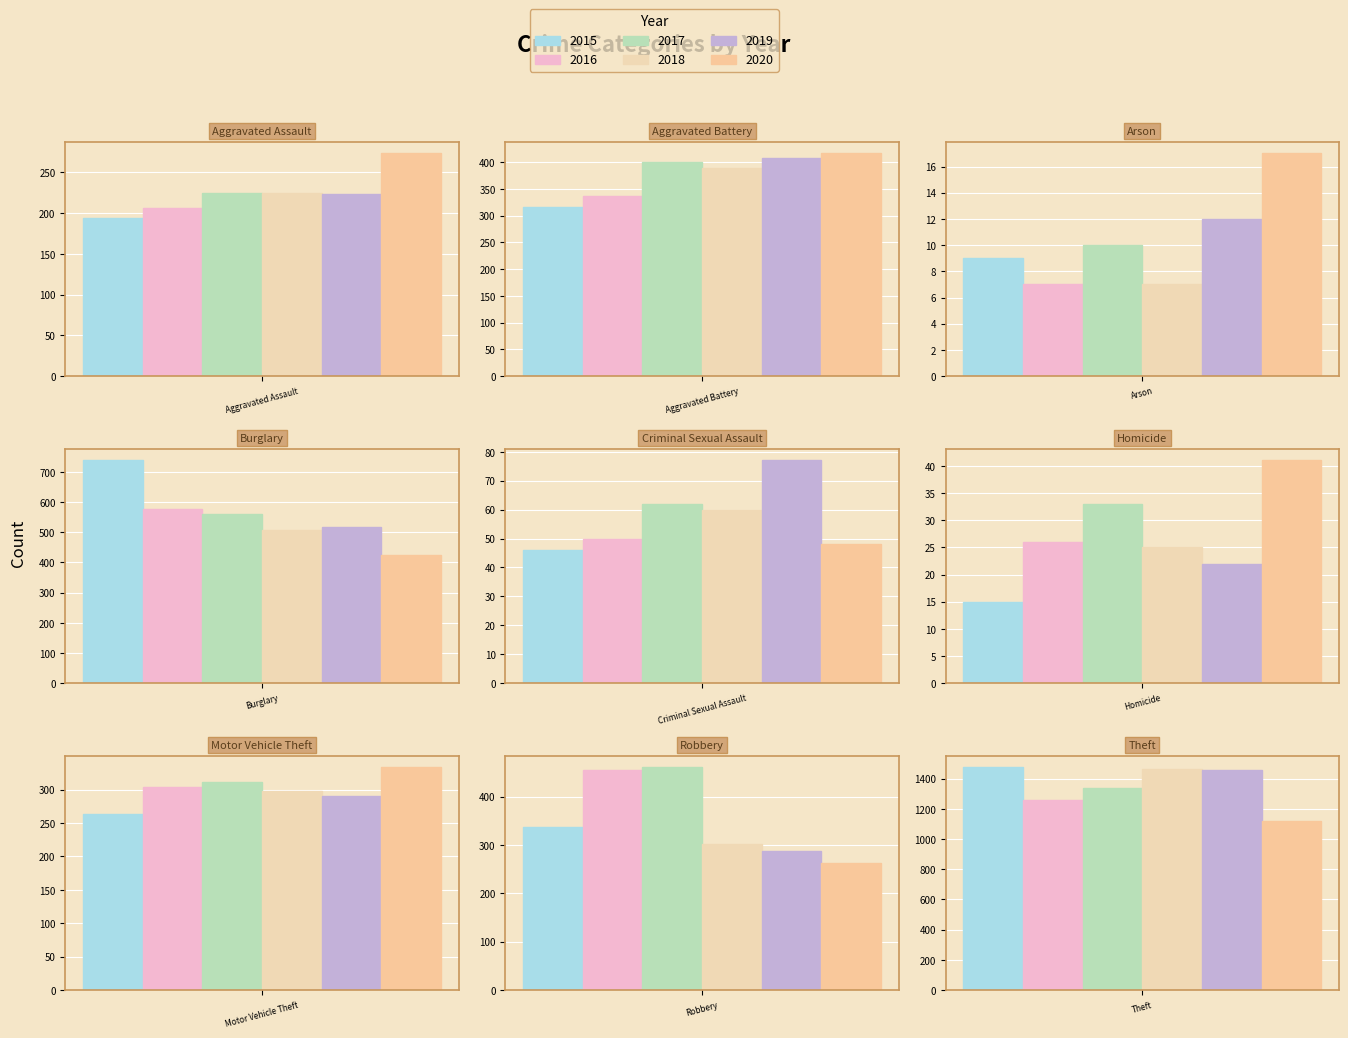

Reading left to right, transcribe all the data shown in this chart.

2015: 194	316	9	738	46	15	263	337	1474
2016: 206	336	7	576	50	26	304	454	1259
2017: 225	400	10	562	62	33	312	460	1339
2018: 225	389	7	506	60	25	298	301	1461
2019: 223	407	12	517	77	22	290	287	1459
2020: 273	416	17	425	48	41	333	263	1120